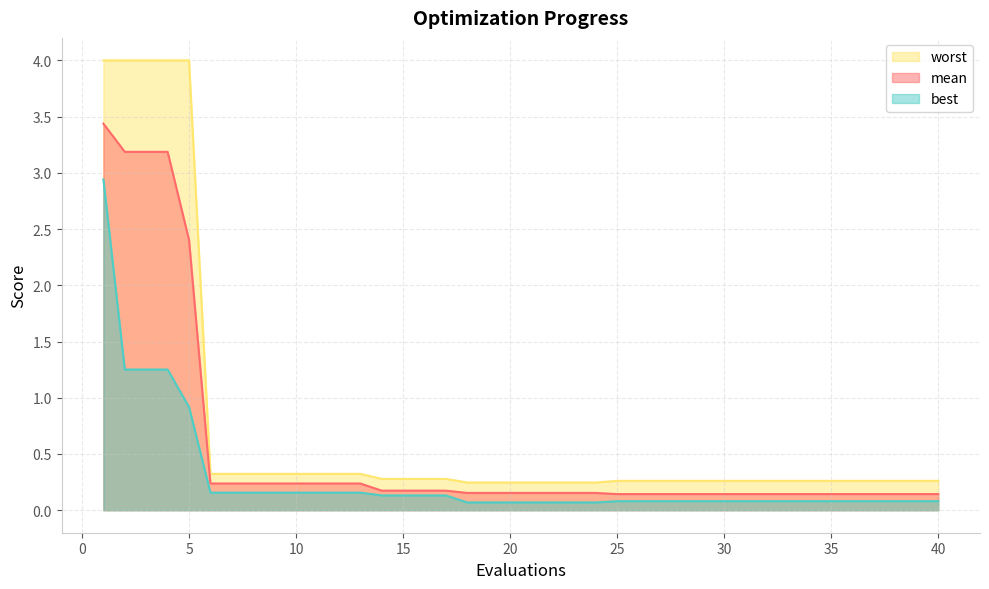

What are all the series names shown in the legend?

worst, mean, best